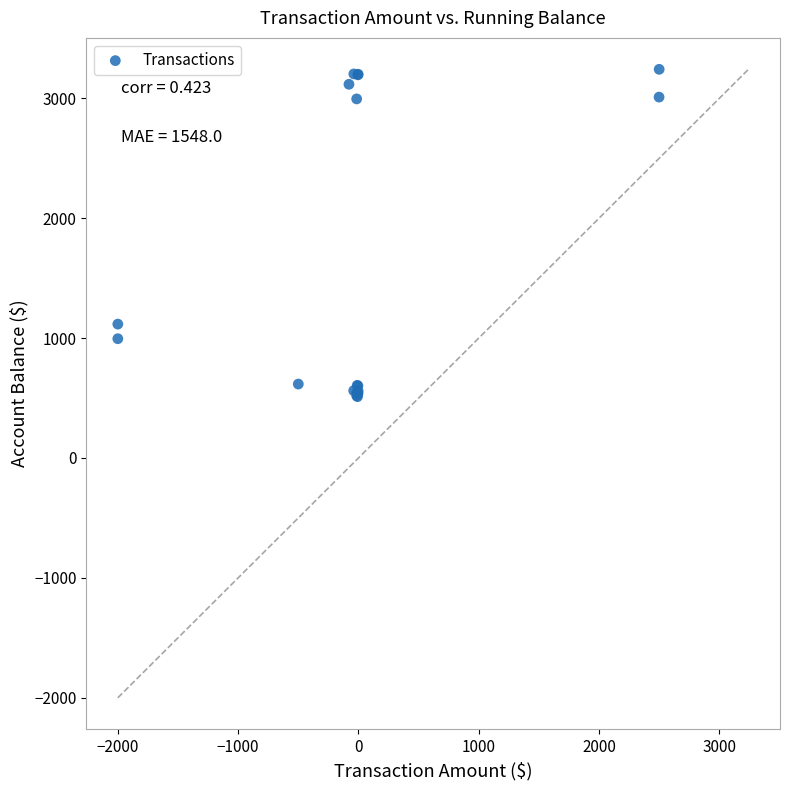

What Y value in the scatter plot is closest to 1876?

1116.4